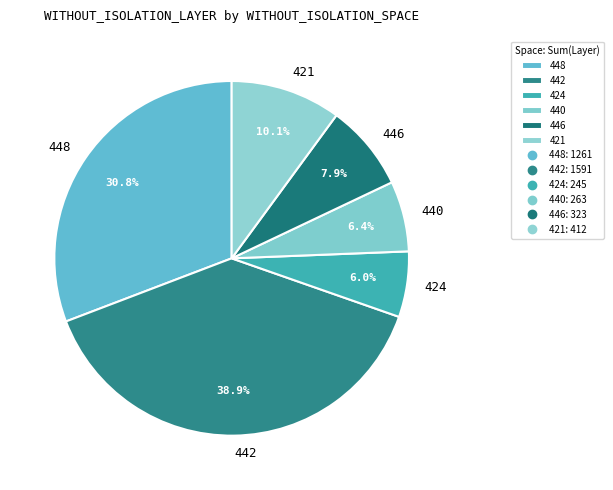

How many slices are in this pie chart?

6